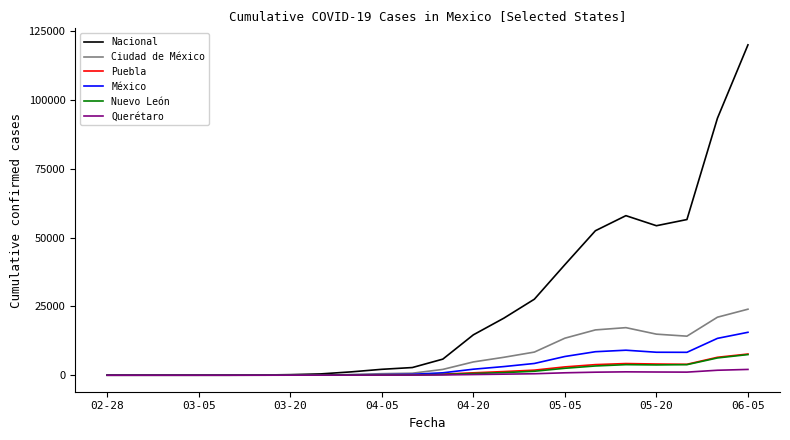

Does the chart display data point markers on the line(s)?

No